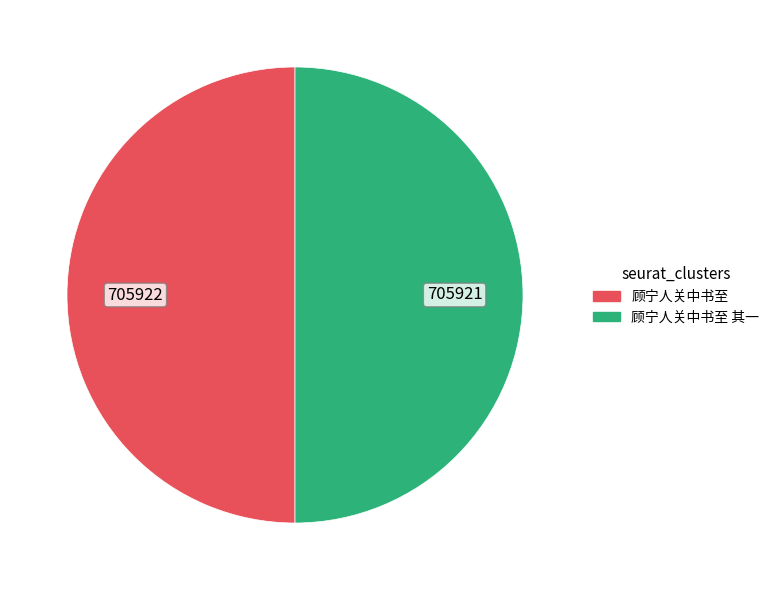

What is the largest slice in the pie chart?

顾宁人关中书至